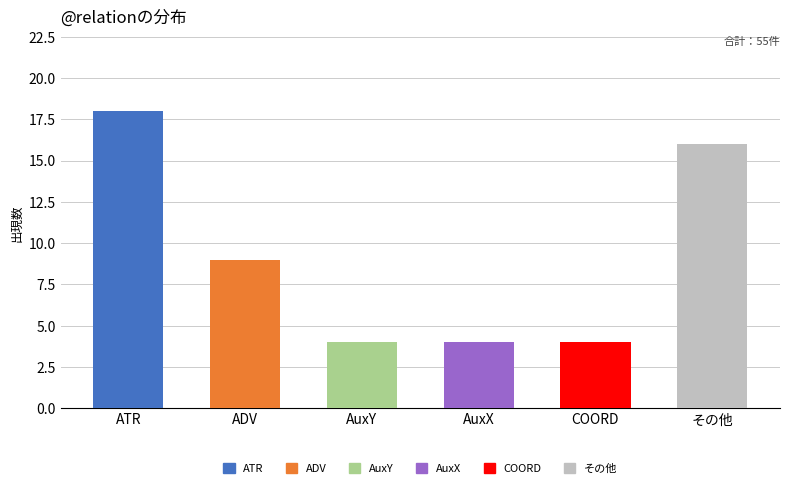

What is the maximum value shown in the chart?

18